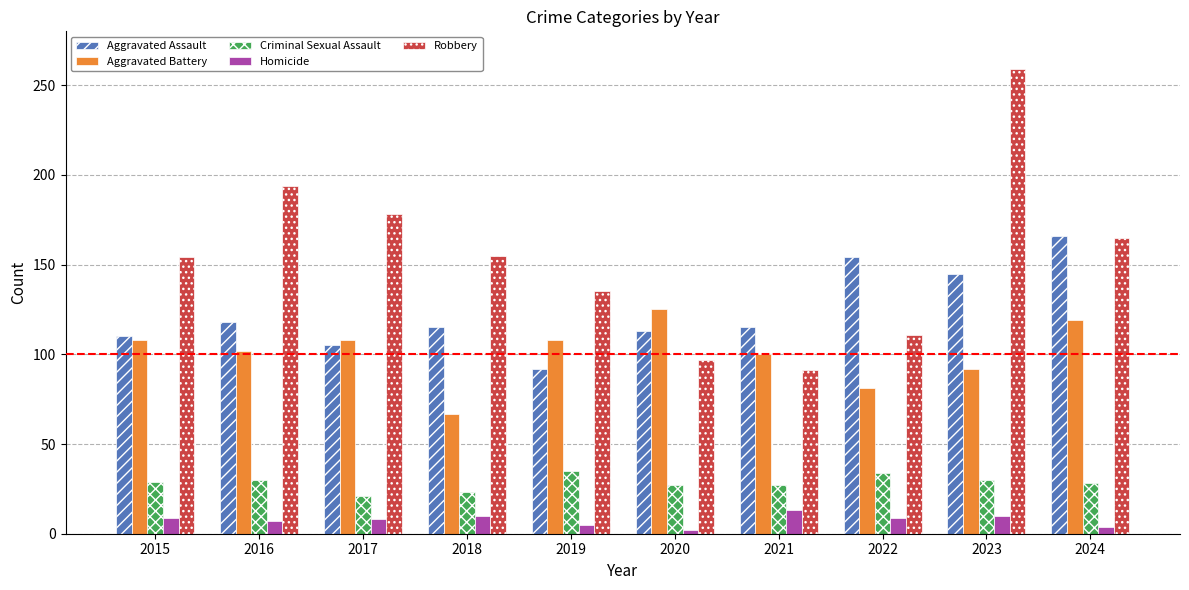

Between 2015 and 2018, which series saw the biggest shift?

Aggravated Battery